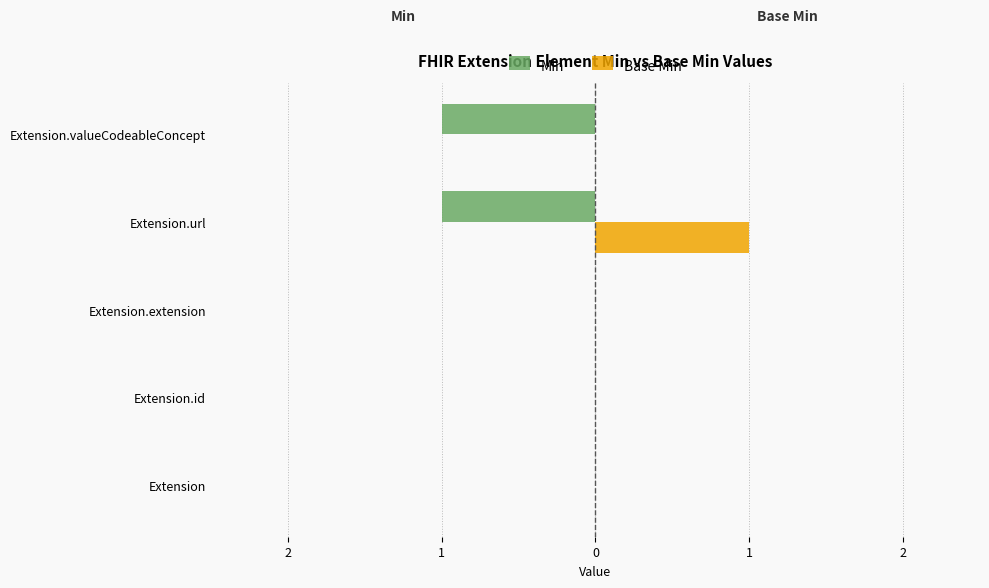

What are all the series names shown in the legend?

Min, Base Min